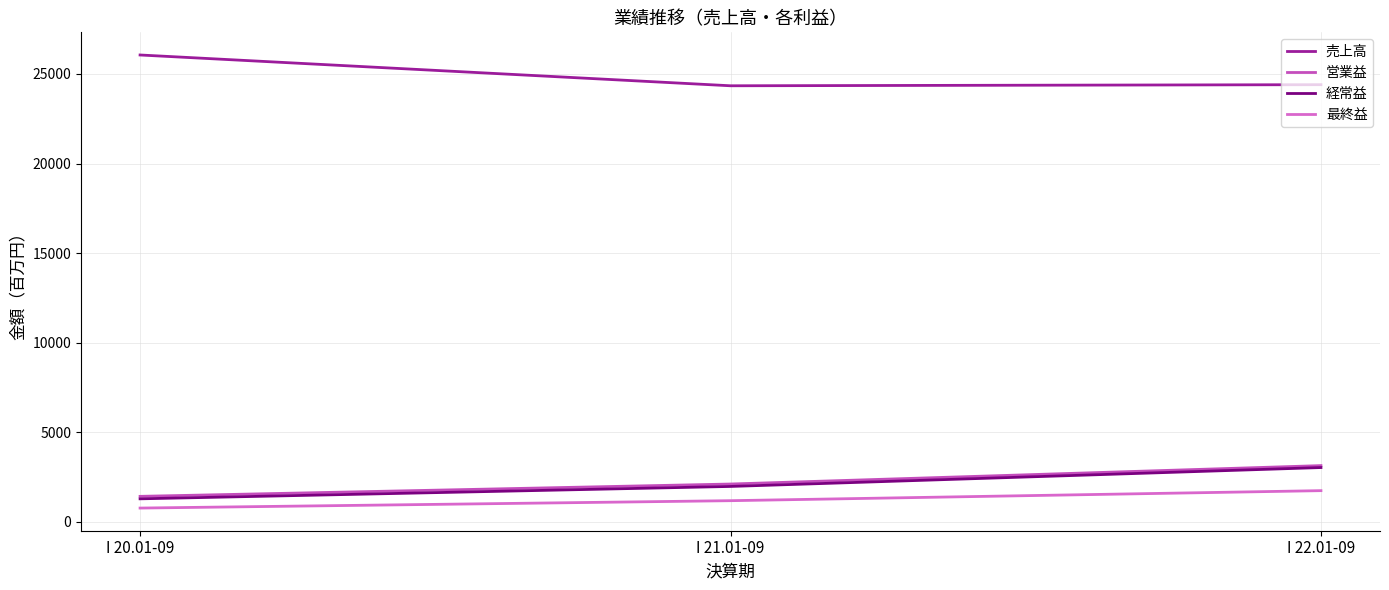

Which series has the largest total across all categories?

売上高